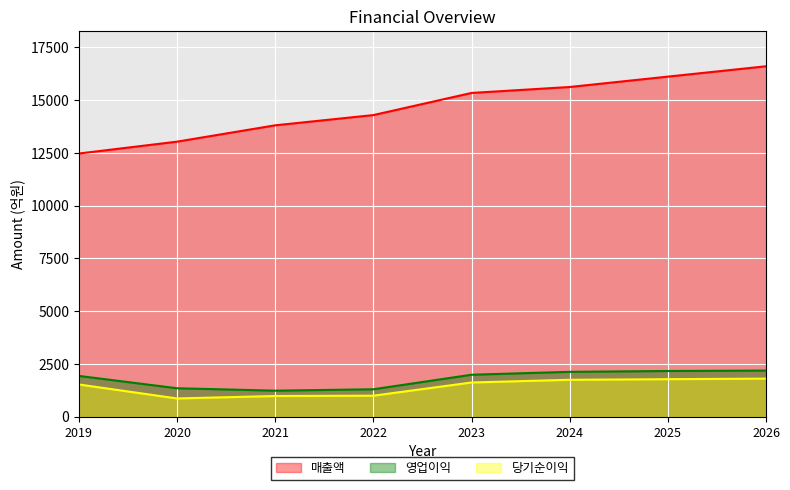

What is the value of the 영업이익 point at the 7th from the left?

2171